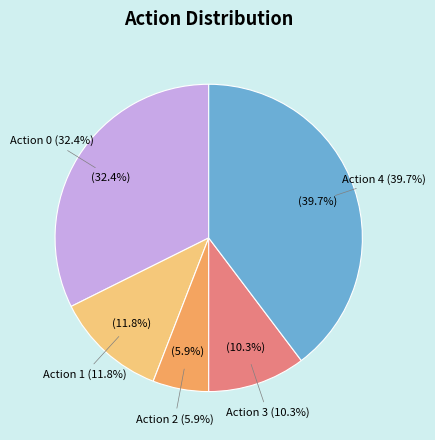

True or false: Action 2 accounts for 14% of the total.

False